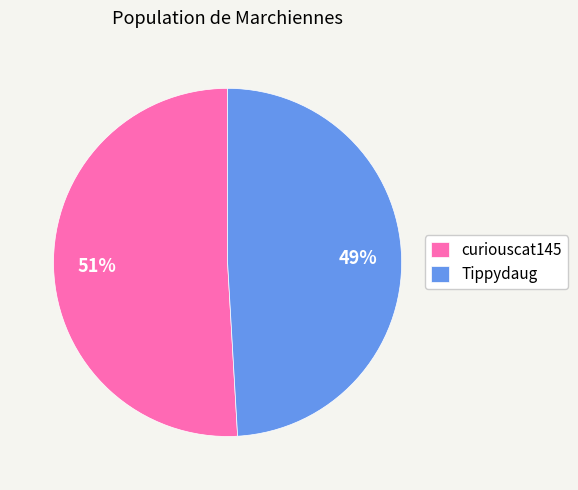

How many slices are in this pie chart?

2